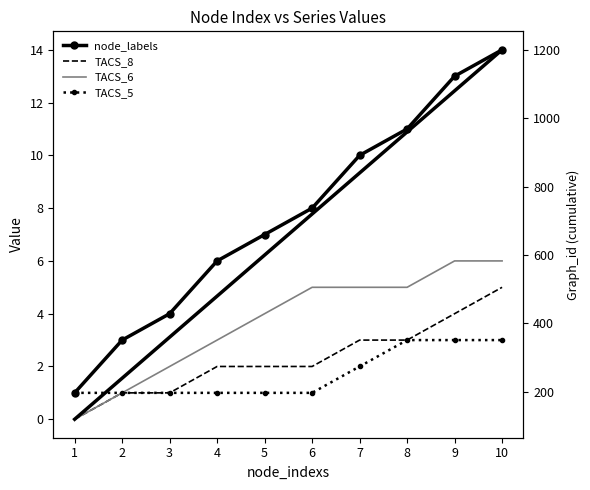

Is the value of TACS_8 at 8 greater than the value of Graph_id at 9?

No